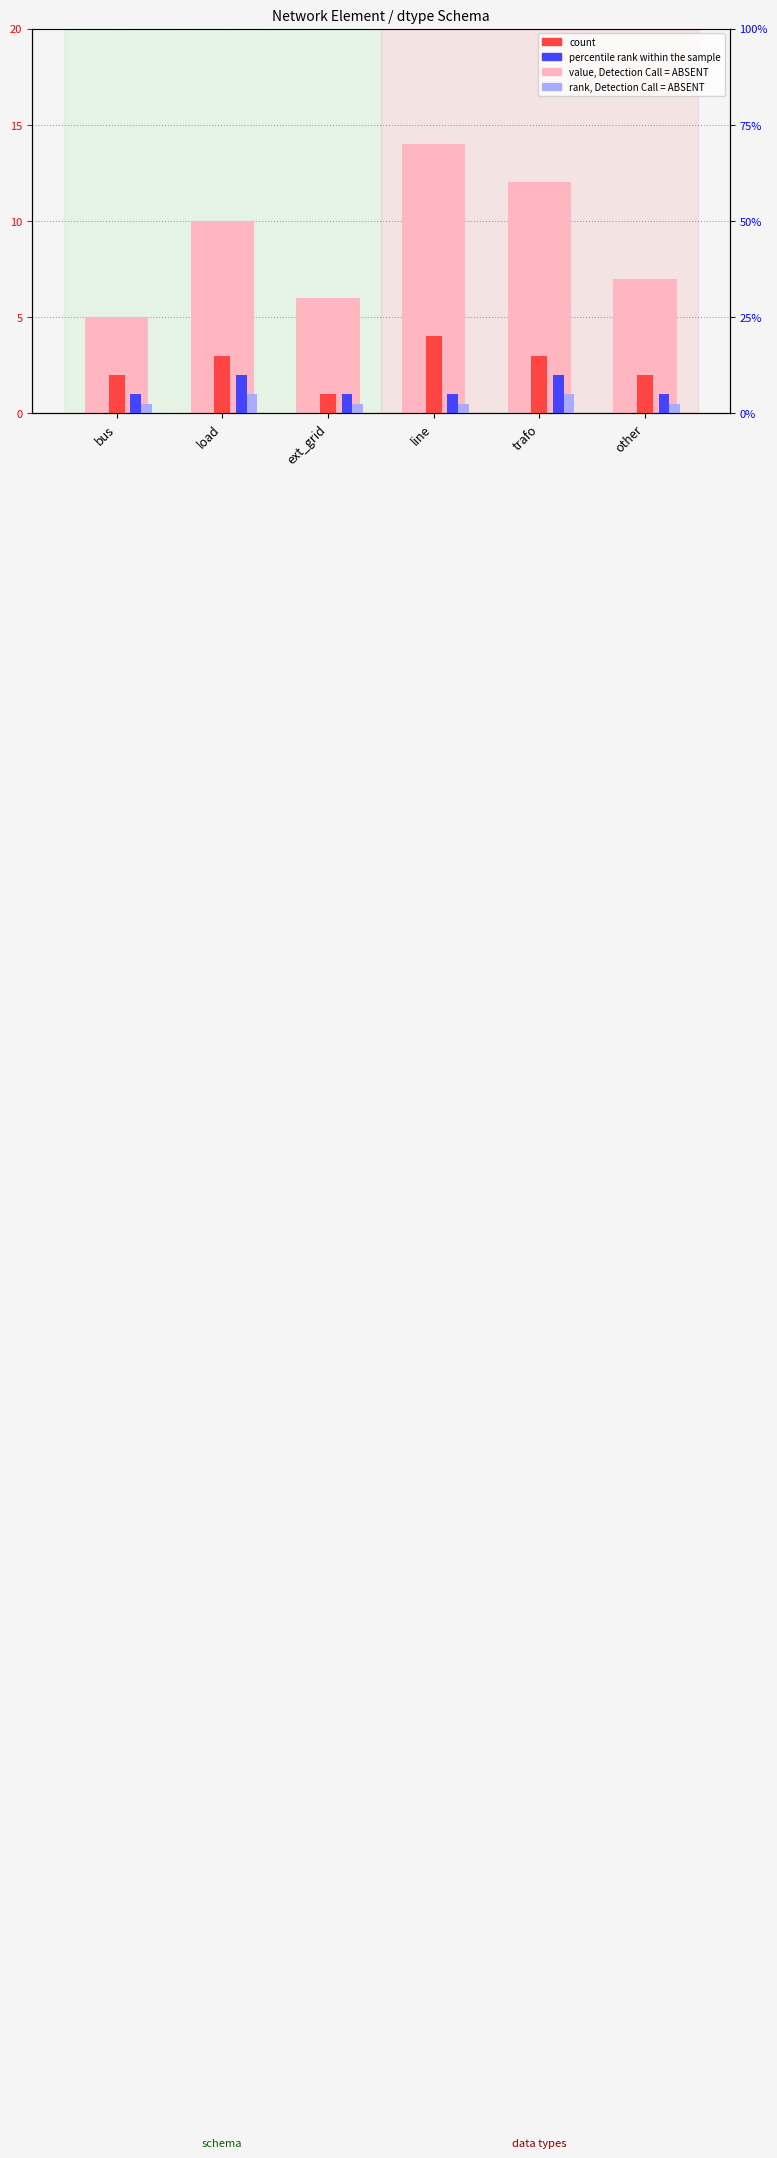

List the series in order of their peak value, highest first.

value, Detection Call = ABSENT, count, percentile rank within the sample, rank, Detection Call = ABSENT